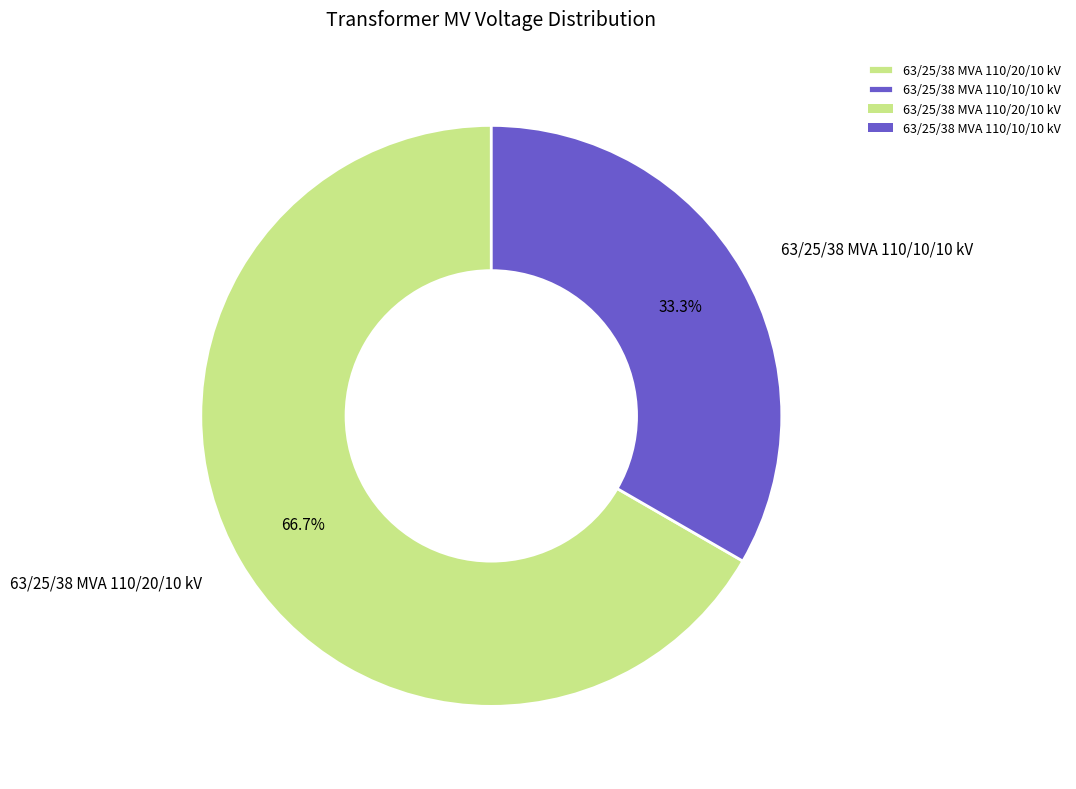

Rank the categories by value from lowest to highest.

63/25/38 MVA 110/10/10 kV, 63/25/38 MVA 110/20/10 kV